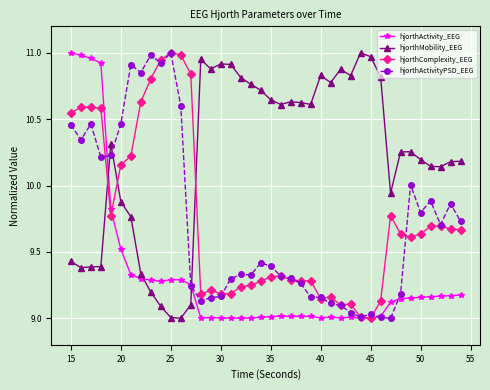

True or false: hjorthActivityPSD_EEG has more than 1 points higher than both neighbors.

True